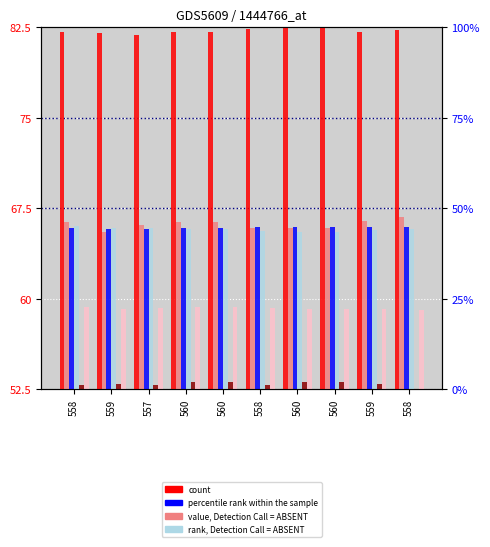

What is the difference between the second highest and minimum values in the value, Detection Call = ABSENT series?

0.6